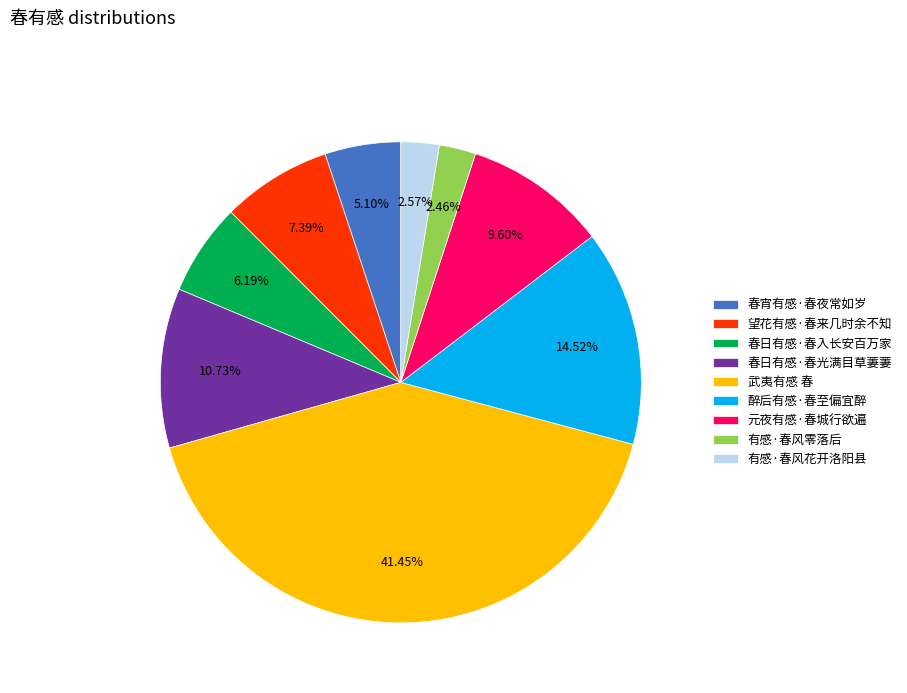

True or false: 元夜有感·春城行欲遍 accounts for 18% of the total.

False